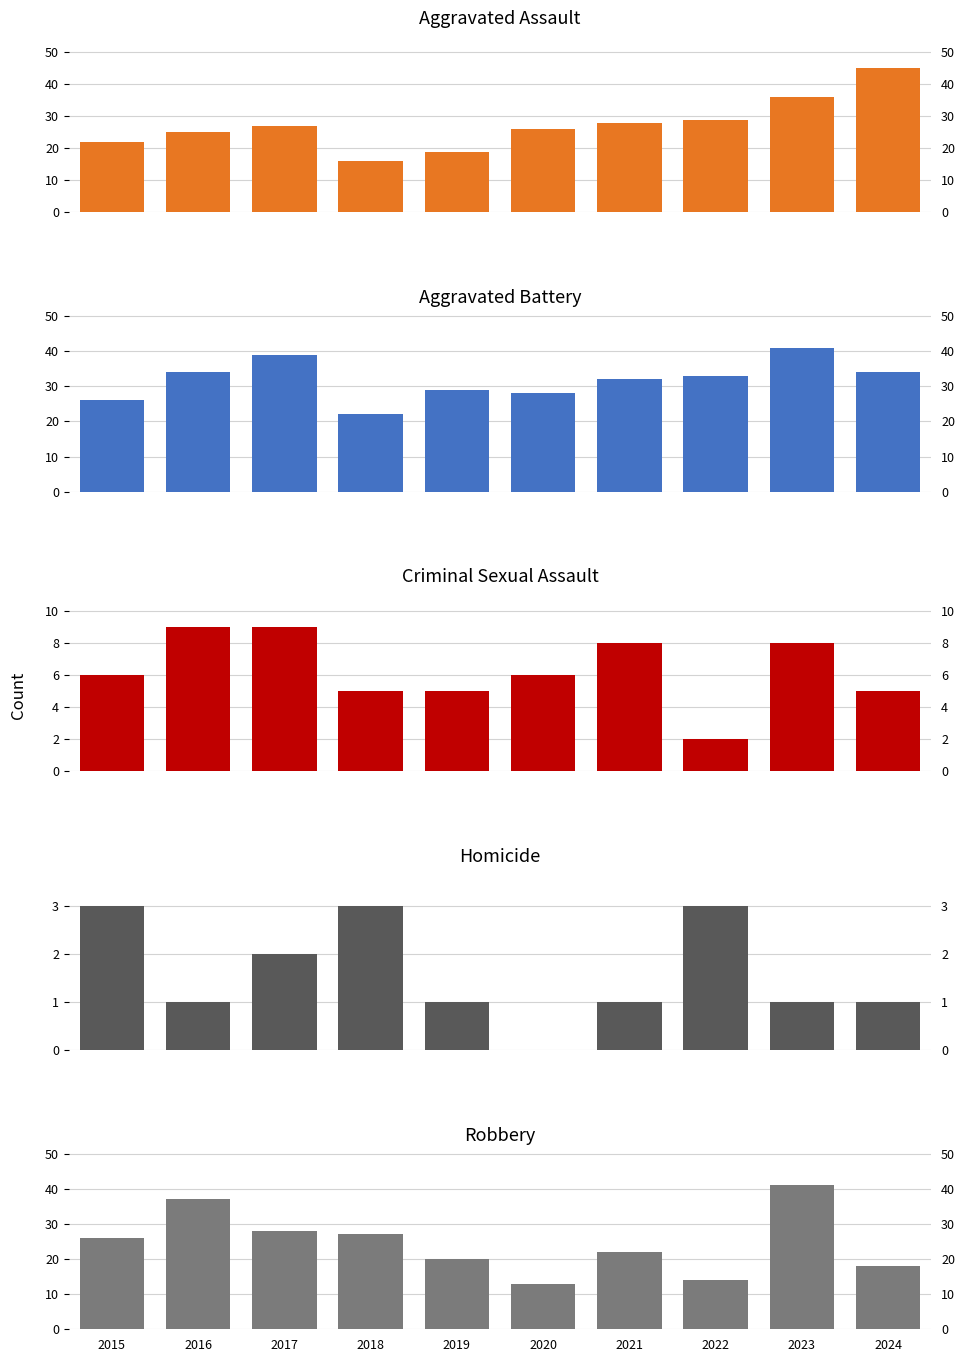

Rank the series by their maximum value, from lowest to highest.

Homicide, Criminal Sexual Assault, Aggravated Battery, Robbery, Aggravated Assault